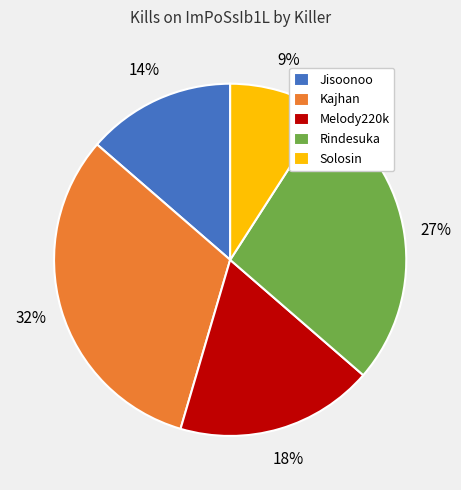

What is the largest slice in the pie chart?

Kajhan